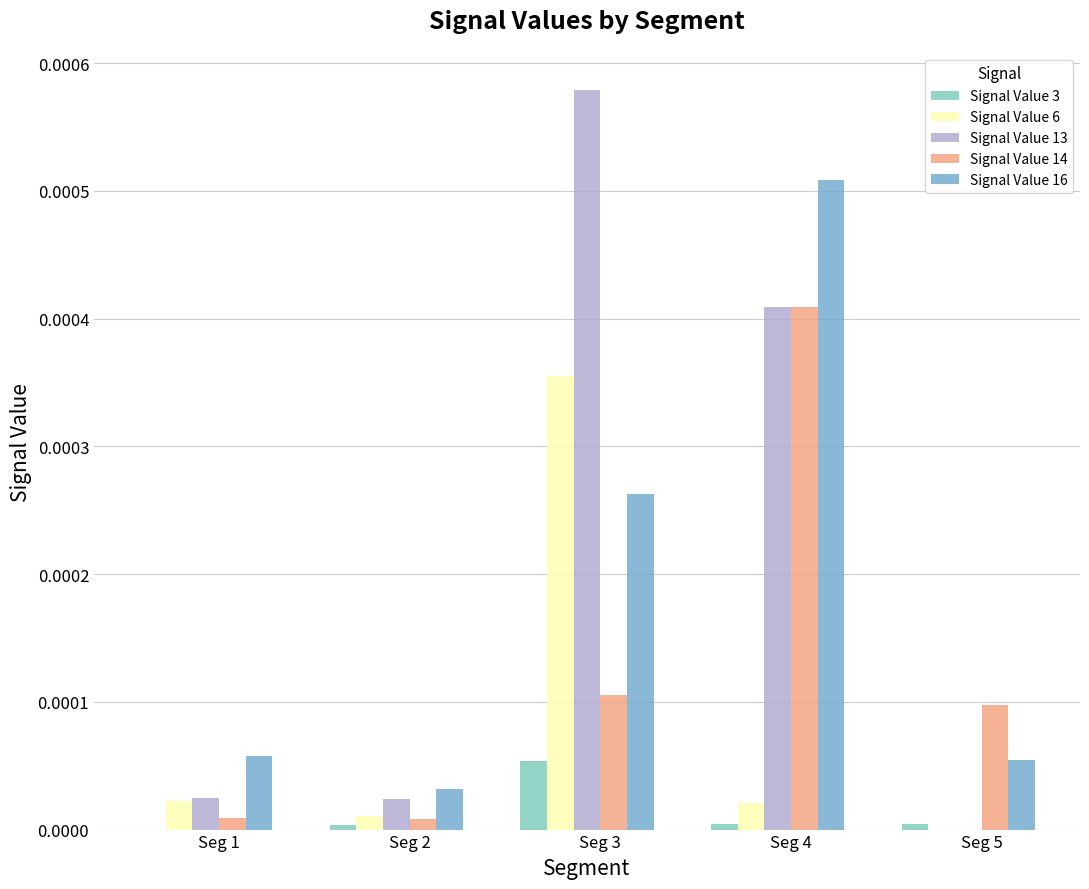

Which label corresponds to the largest value in the chart?

Seg 3